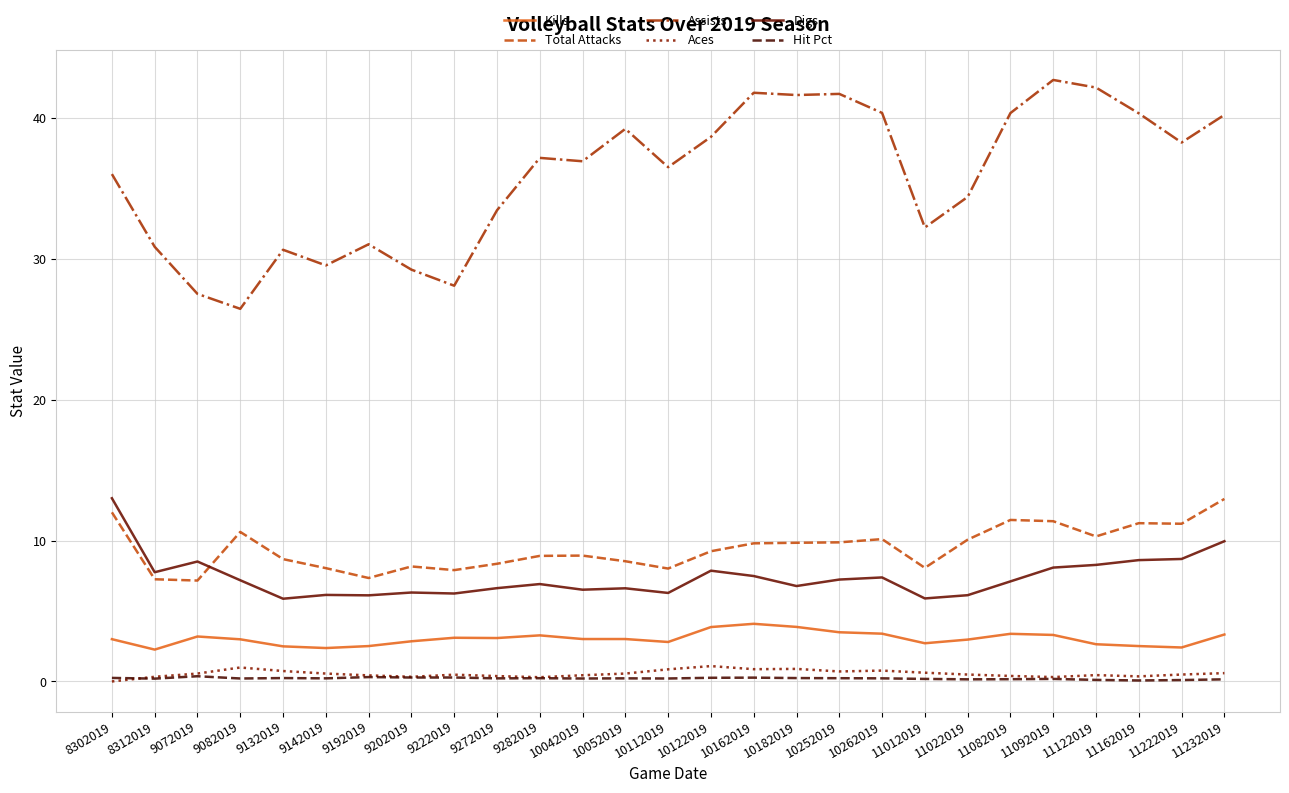

What is the minimum value for Digs?

5.9